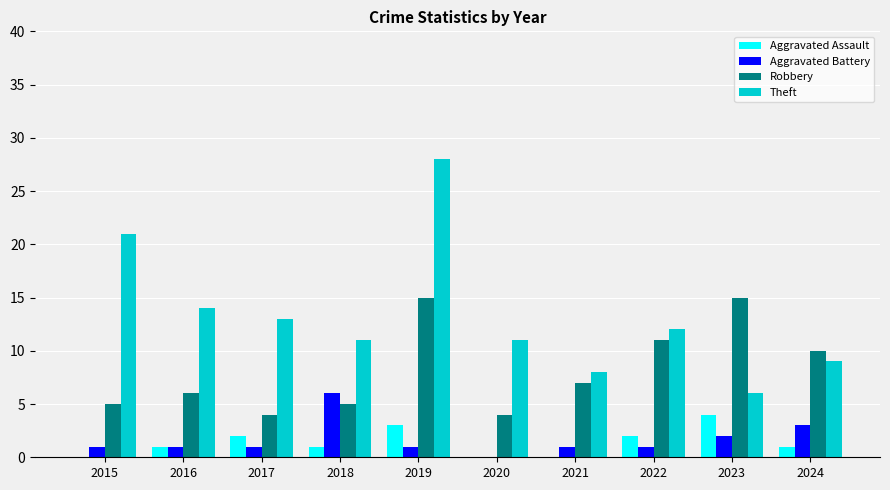

Is it true that Robbery equals 15 at 2023?

True